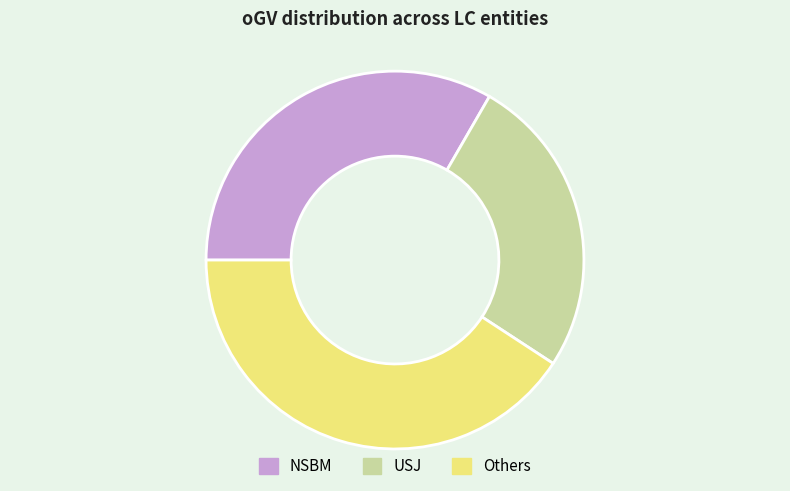

Is there any slice that represents more than half of the pie?

No